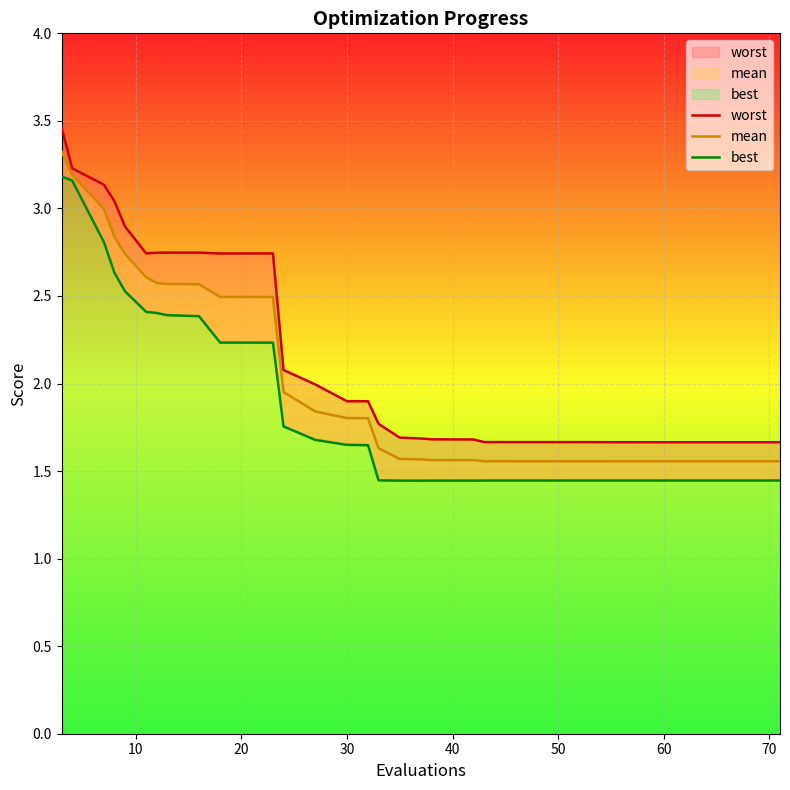

True or false: mean has more than 2 points higher than both neighbors.

False